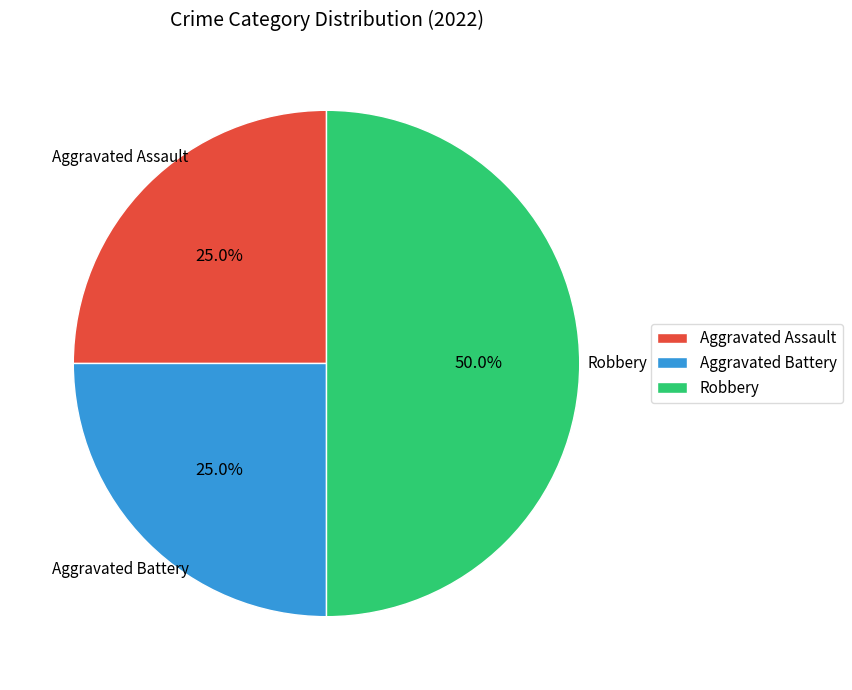

How many segments does this pie chart have?

3